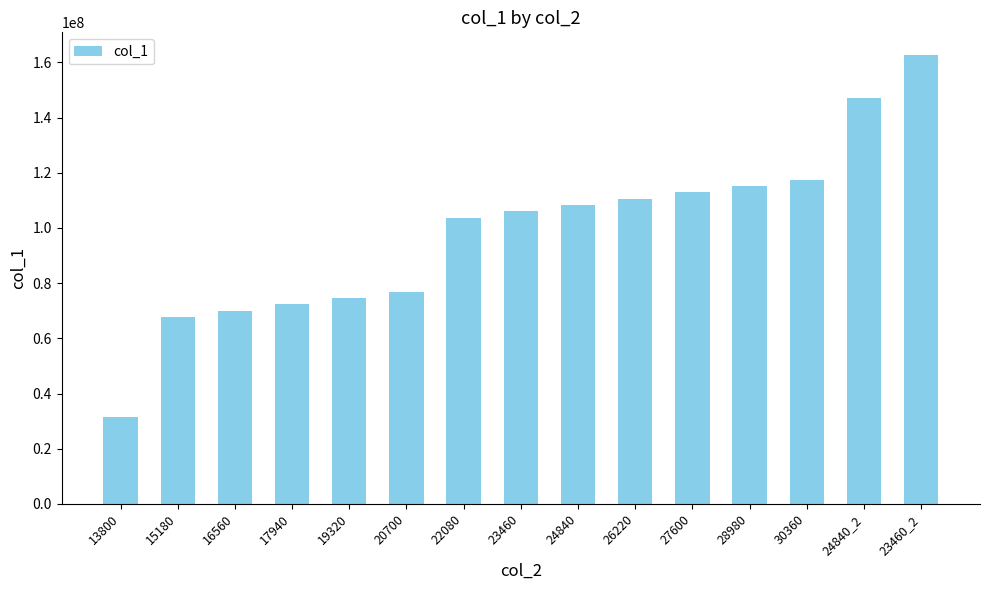

List the labels in order of value, smallest first.

13800, 15180, 16560, 17940, 19320, 20700, 22080, 23460, 24840, 26220, 27600, 28980, 30360, 24840_2, 23460_2